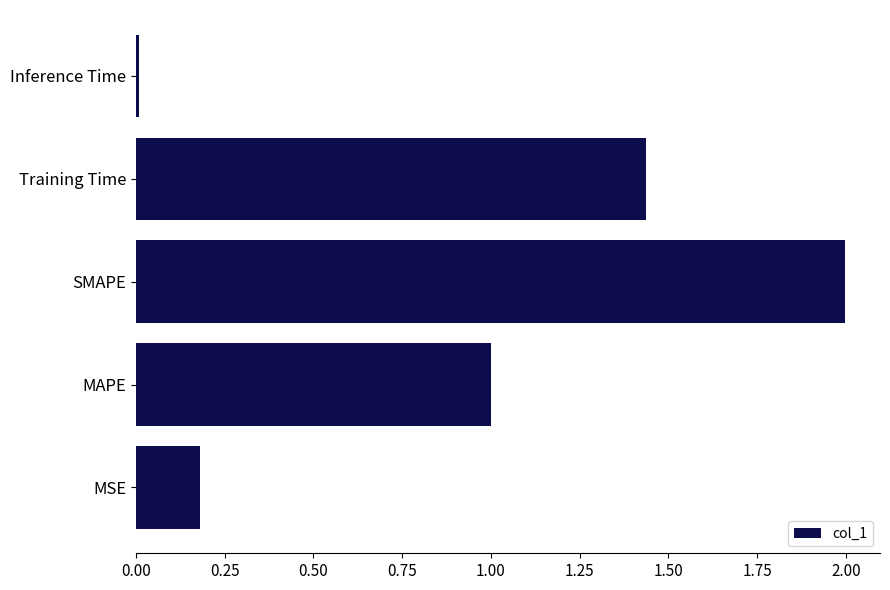

What is the change in value from SMAPE to Training Time?

-0.6